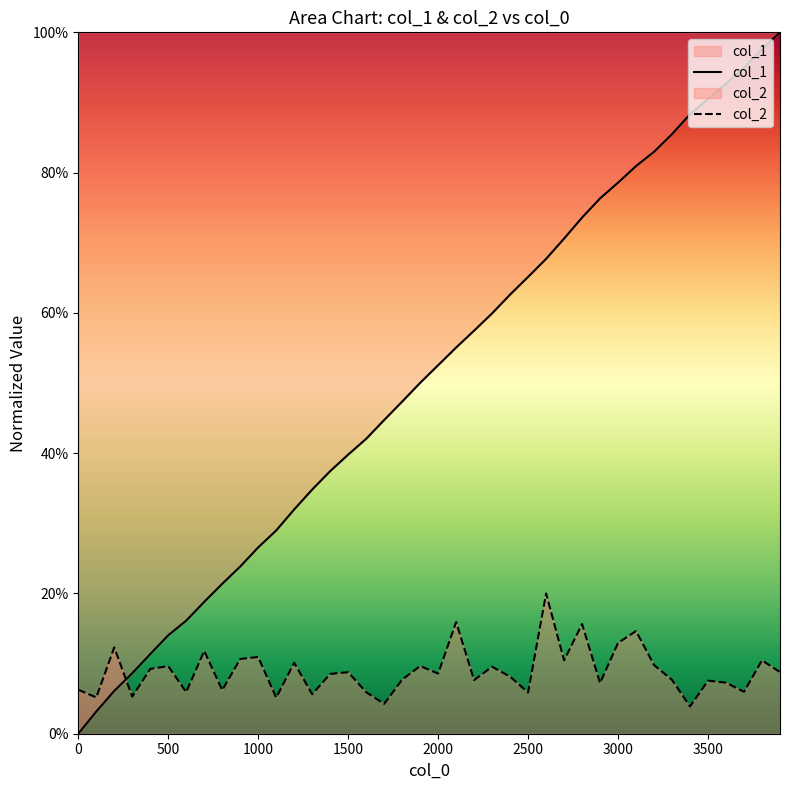

Reading right to left, what are all the values shown in this chart?

col_1: 3900=1.0	3800=1.0	3700=0.9	3600=0.9	3500=0.9	3400=0.9	3300=0.9	3200=0.8	3100=0.8	3000=0.8	2900=0.8	2800=0.7	2700=0.7	2600=0.7	2500=0.7	2400=0.6	2300=0.6	2200=0.6	2100=0.6	2000=0.5	1900=0.5	1800=0.5	1700=0.4	1600=0.4	1500=0.4	1400=0.4	1300=0.3	1200=0.3	1100=0.3	1000=0.3	900=0.2	800=0.2	700=0.2	600=0.2	500=0.1	400=0.1	300=0.1	200=0.1	100=0.0	0=0.0
col_2: 3900=0.1	3800=0.1	3700=0.1	3600=0.1	3500=0.1	3400=0.0	3300=0.1	3200=0.1	3100=0.1	3000=0.1	2900=0.1	2800=0.2	2700=0.1	2600=0.2	2500=0.1	2400=0.1	2300=0.1	2200=0.1	2100=0.2	2000=0.1	1900=0.1	1800=0.1	1700=0.0	1600=0.1	1500=0.1	1400=0.1	1300=0.1	1200=0.1	1100=0.1	1000=0.1	900=0.1	800=0.1	700=0.1	600=0.1	500=0.1	400=0.1	300=0.1	200=0.1	100=0.1	0=0.1